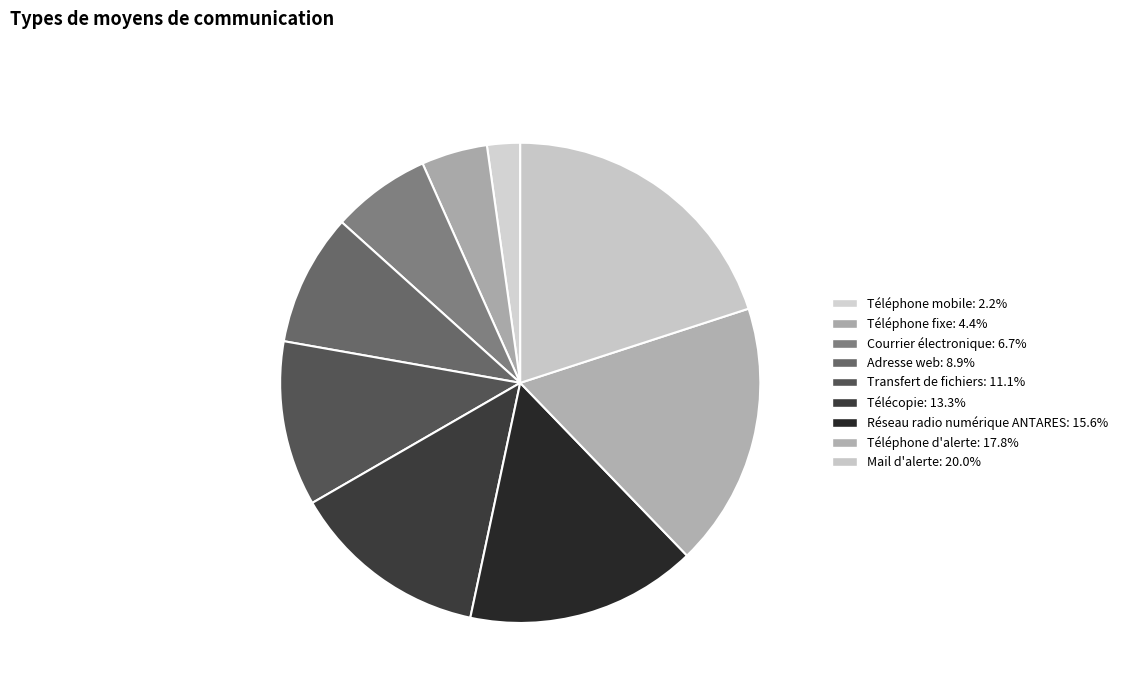

Does Réseau radio numérique ANTARES represent more than half of the total?

No